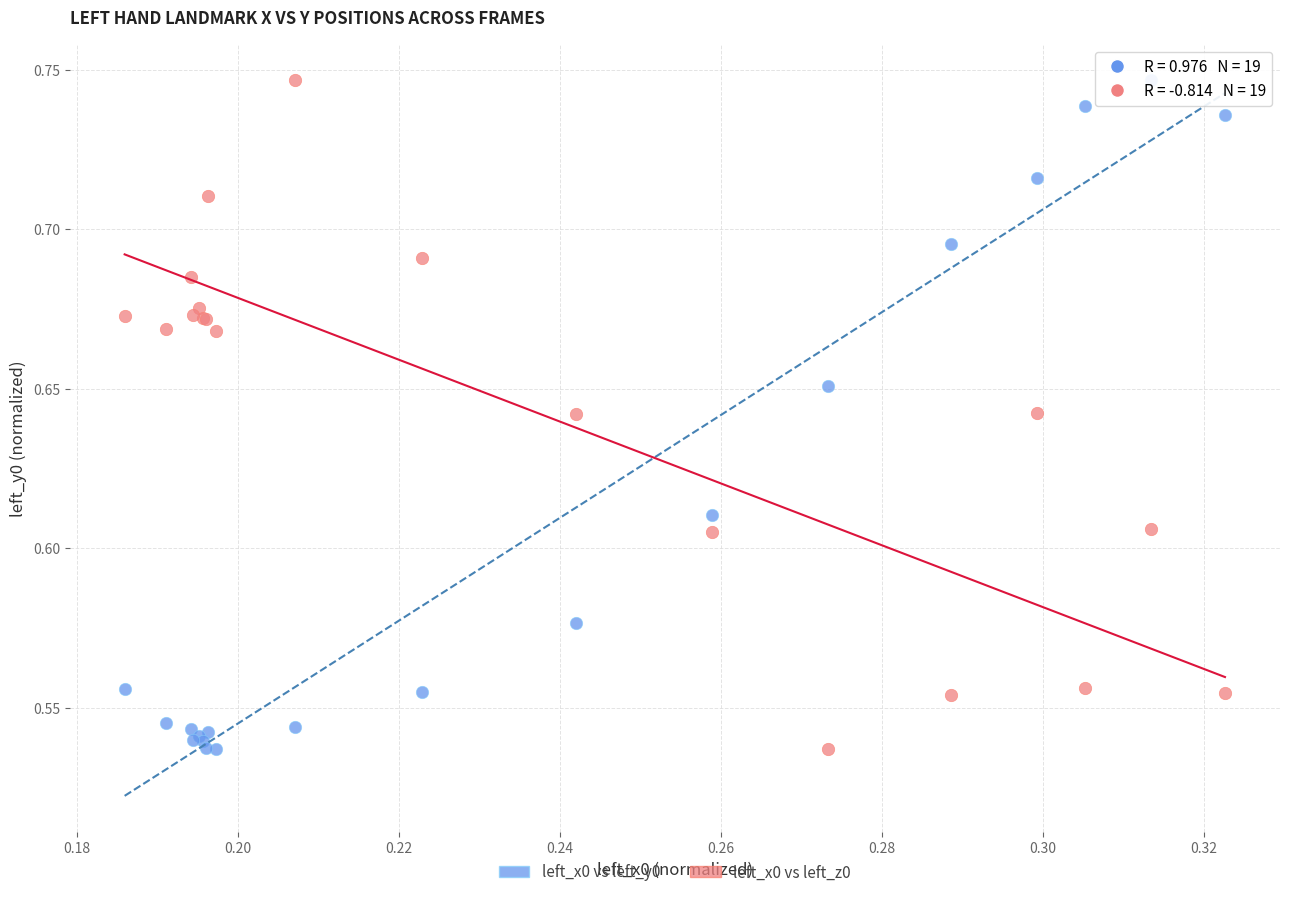

What are all the series names shown in the legend?

left_x0 vs left_y0, left_x0 vs left_z0